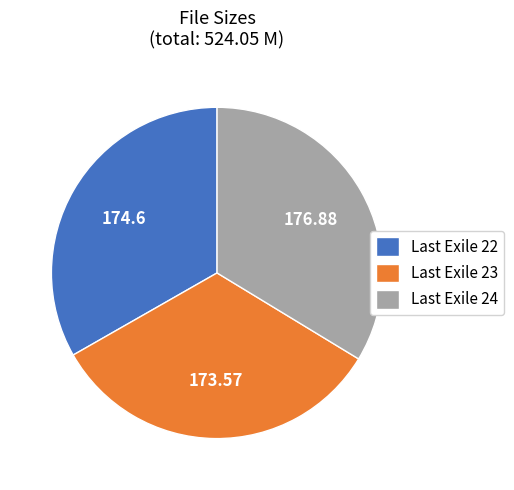

Is there a majority slice in this chart?

No